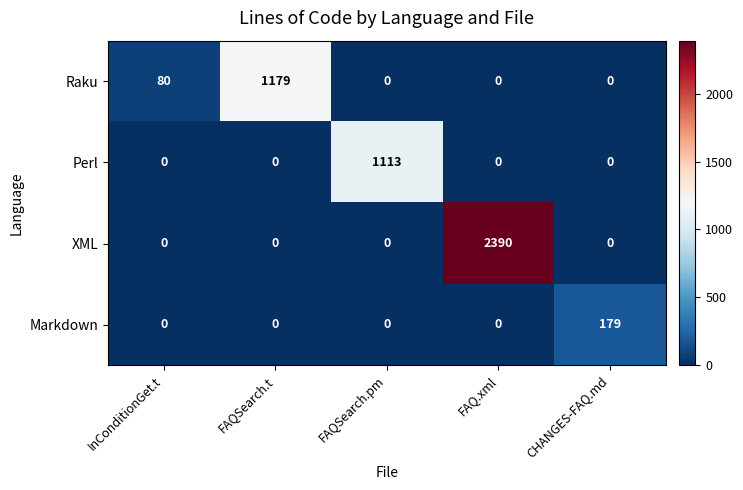

Rank the series by their maximum value, from lowest to highest.

Markdown, Perl, Raku, XML